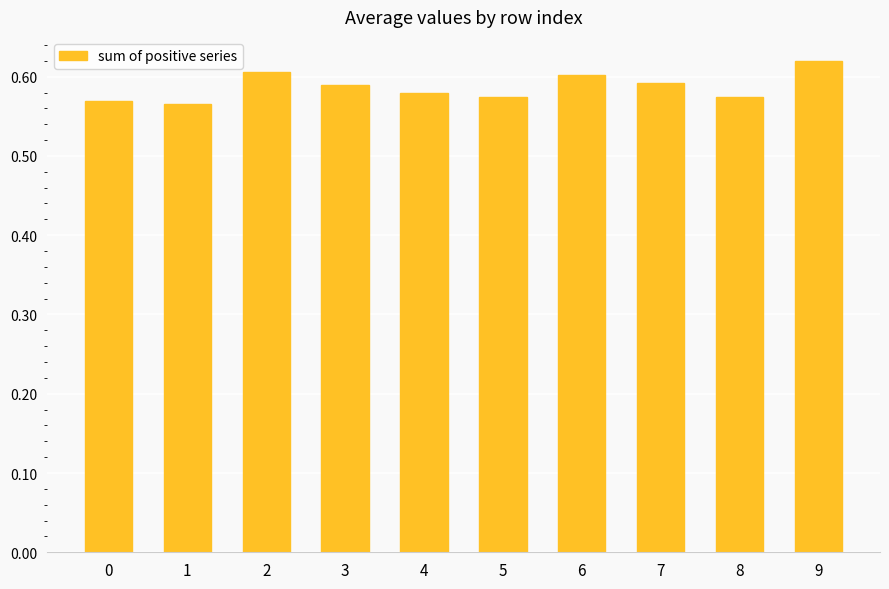

True or false: the data shows 1.0 at 9.

False